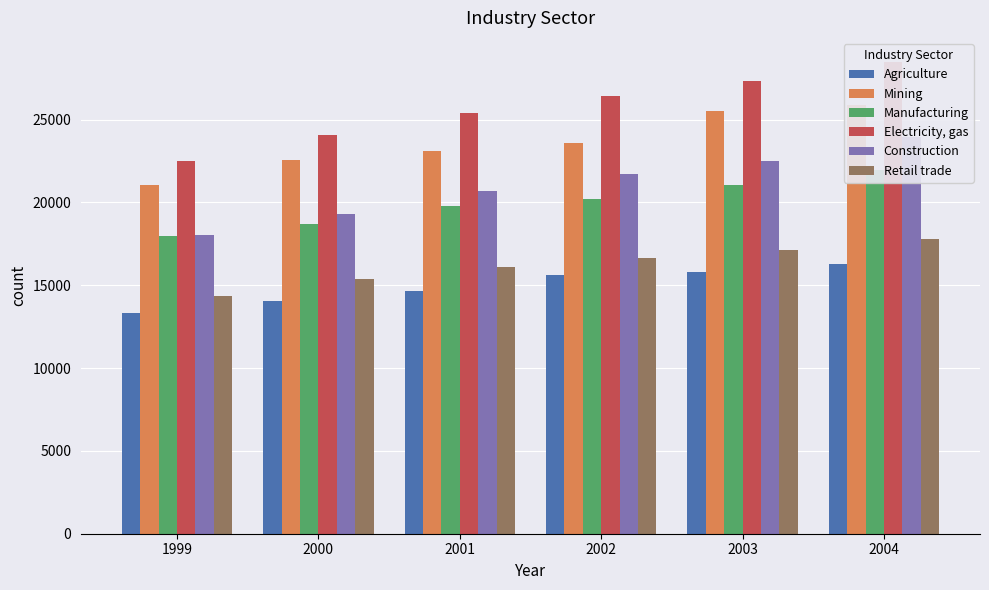

What is the value of the Retail trade bar at the 5th from the left?

17121